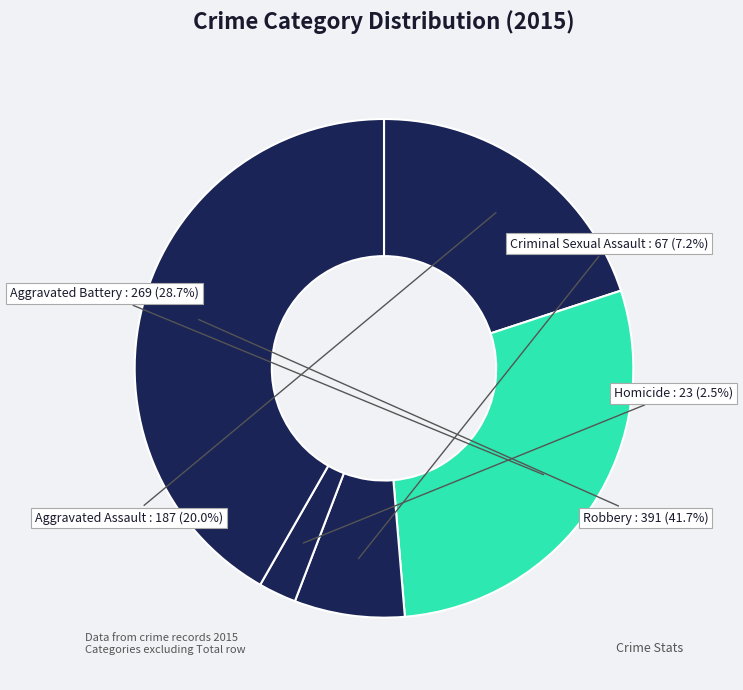

Which category has the biggest portion of the pie?

Robbery